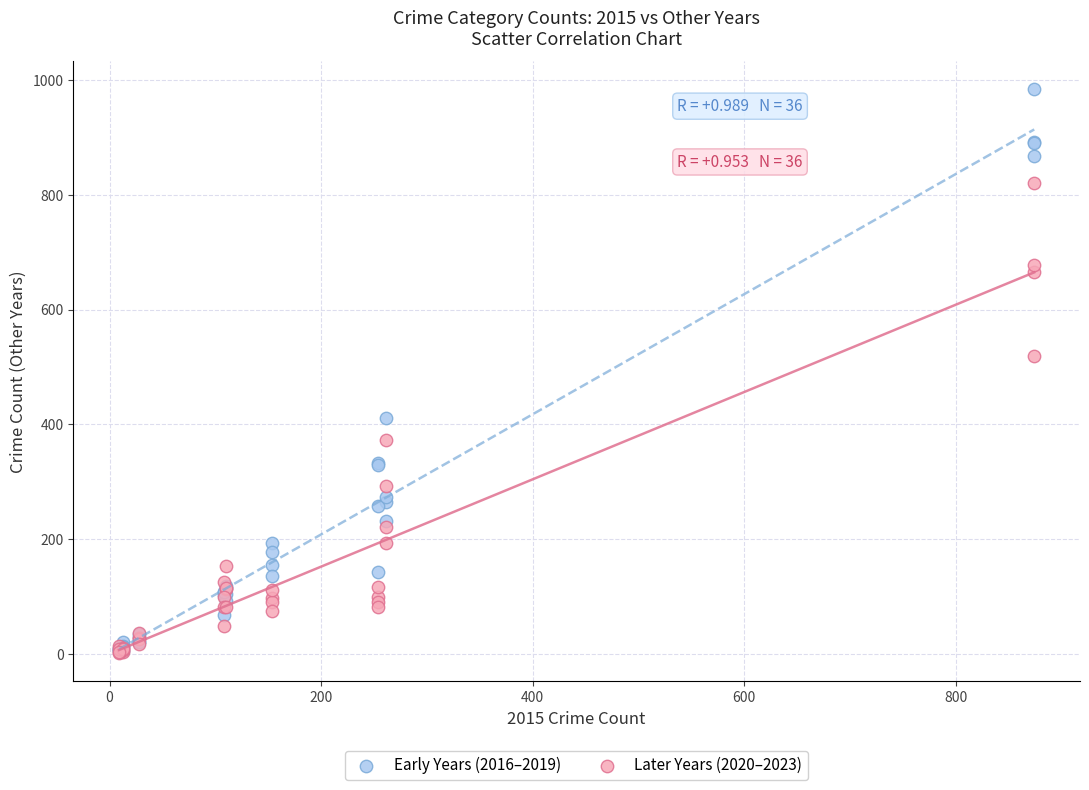

In the Early Years (2016–2019) series, what Y value is closest to 494?

411